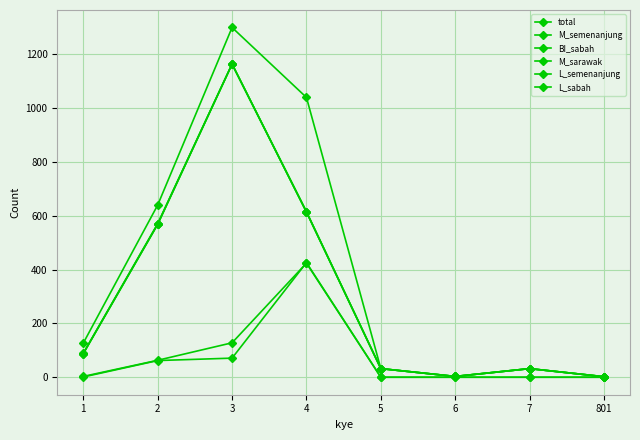

Is this an area chart (filled region under the line)?

No